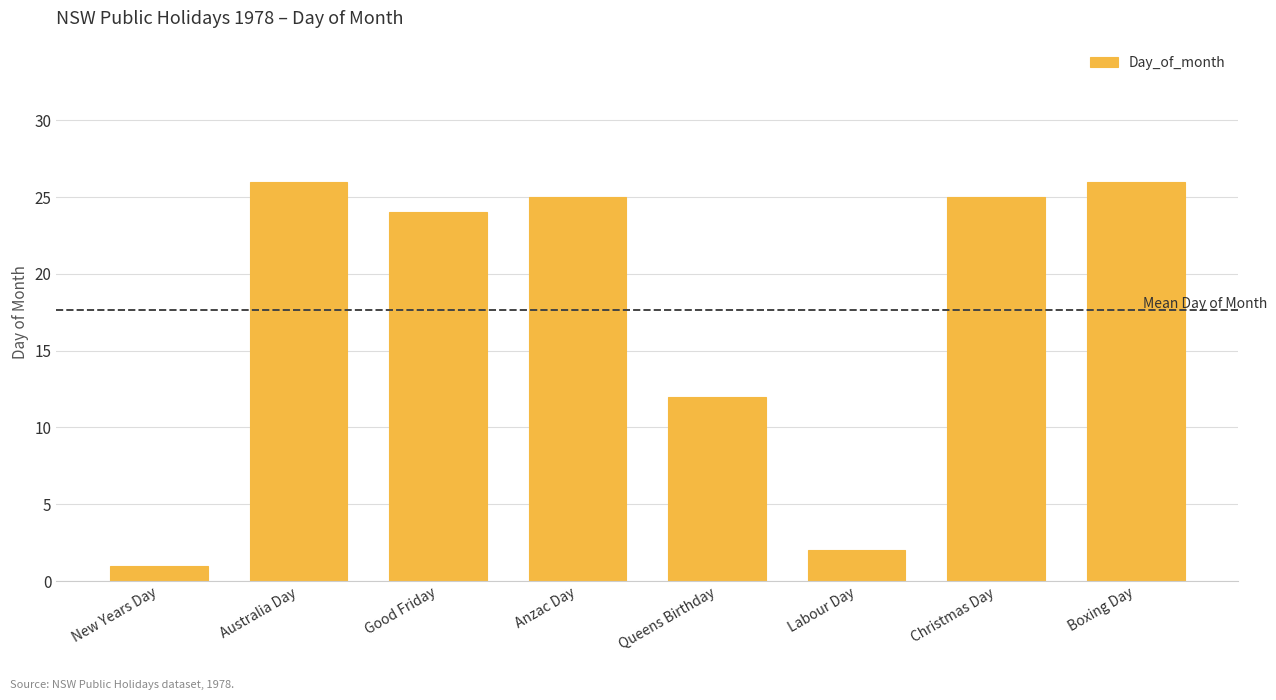

What is the difference between the second highest and second lowest values?

24